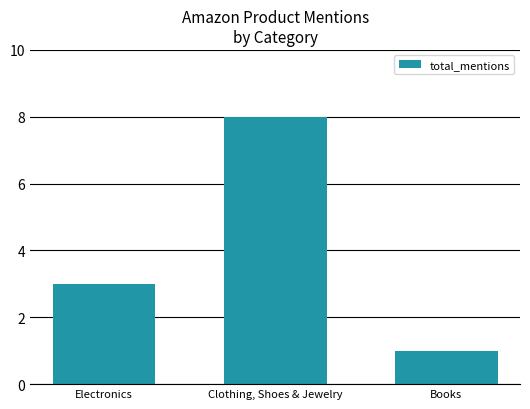

What position from the right is Books?

1